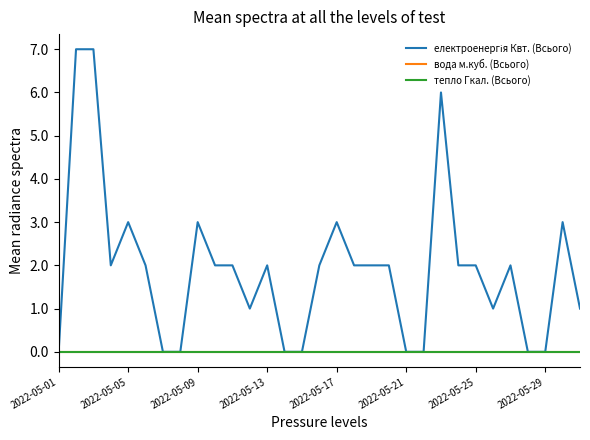

Which series has the largest total across all categories?

електроенергія Квт. (Всього)